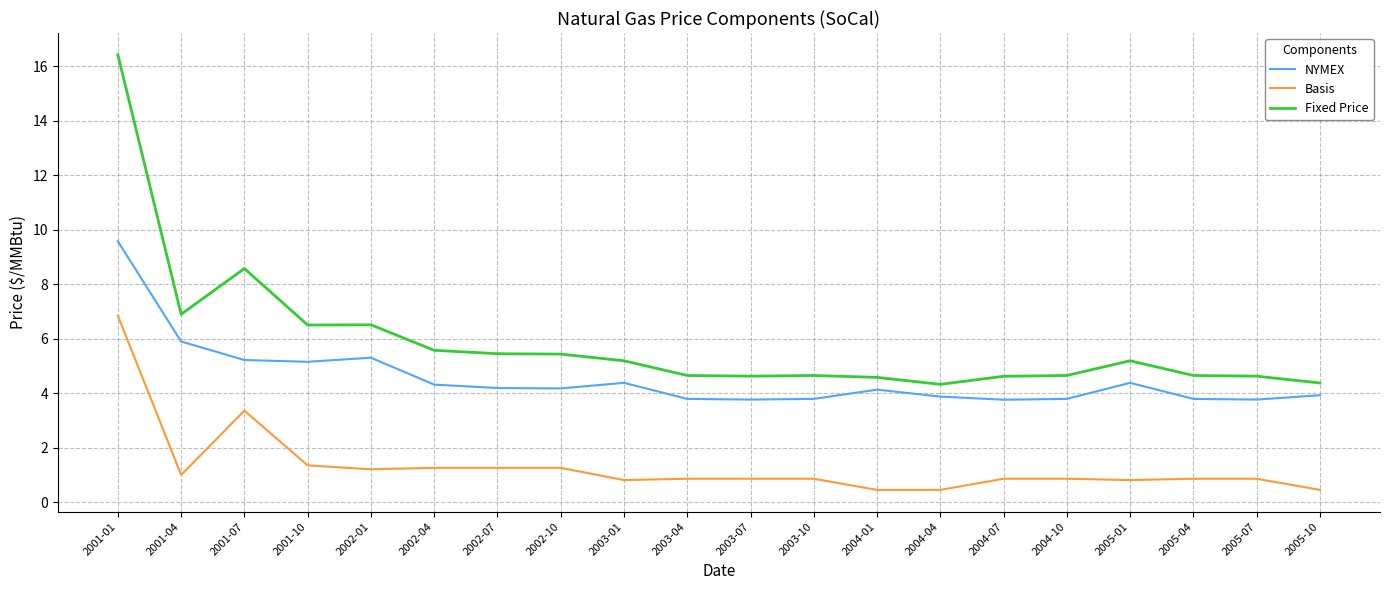

Where is Fixed Price nearest to the value 10?

2001-07